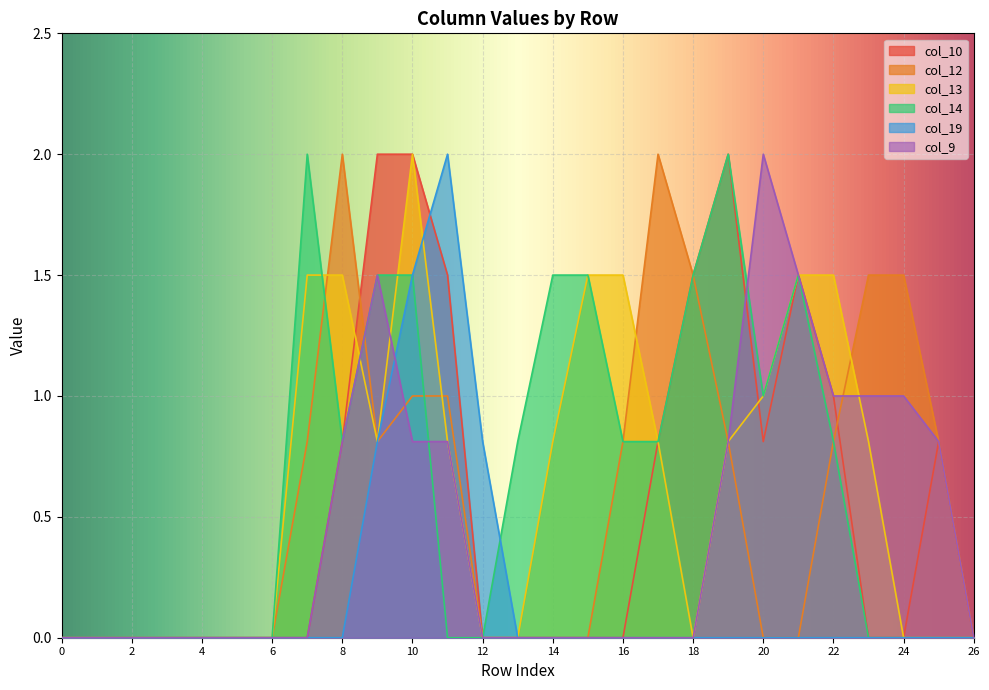

Where do col_9 and col_10 first cross each other?

19 and 20